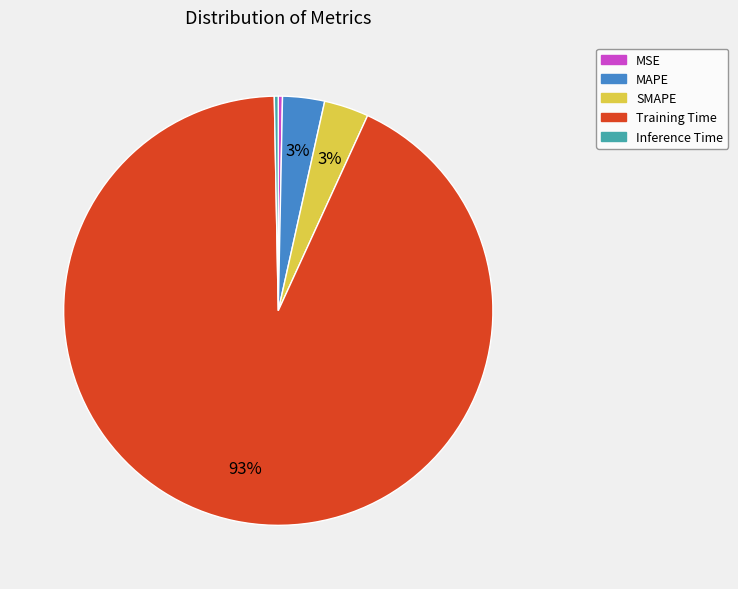

How many slices are in this pie chart?

5